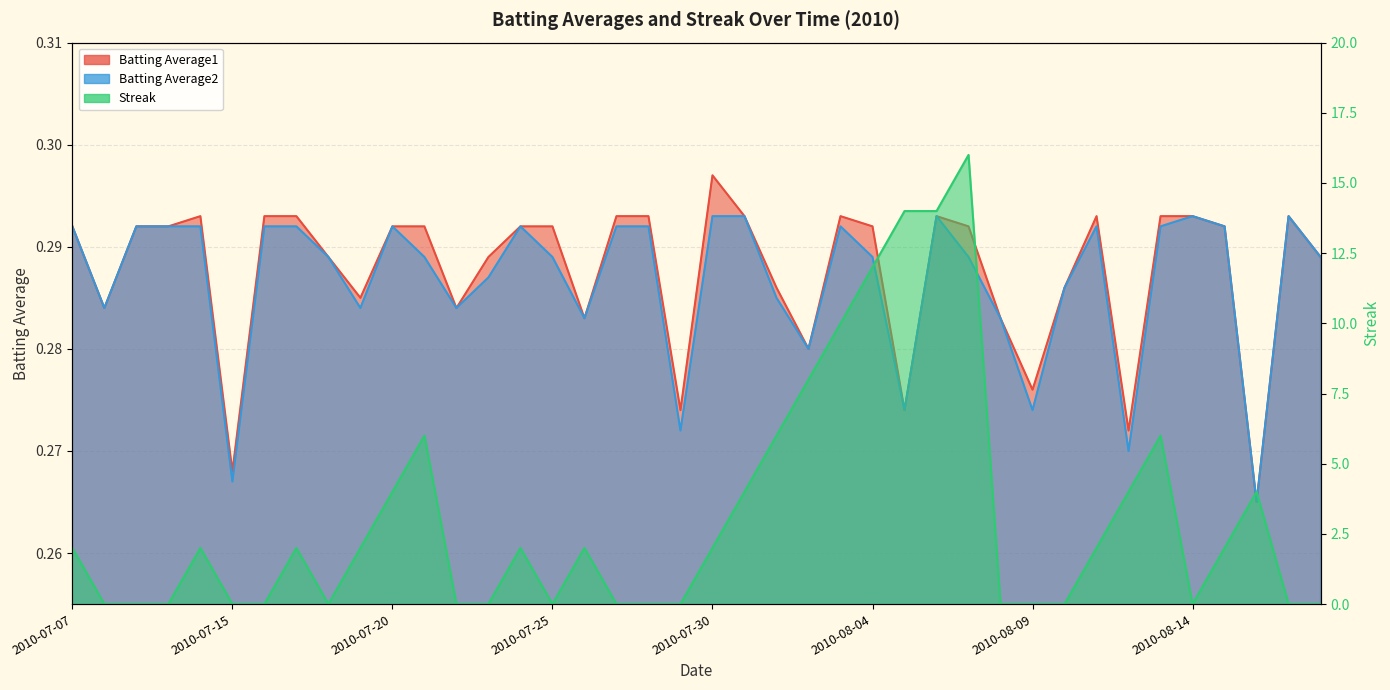

What is the difference between the Streak values at 2010-08-16 and 2010-07-10?

4.0